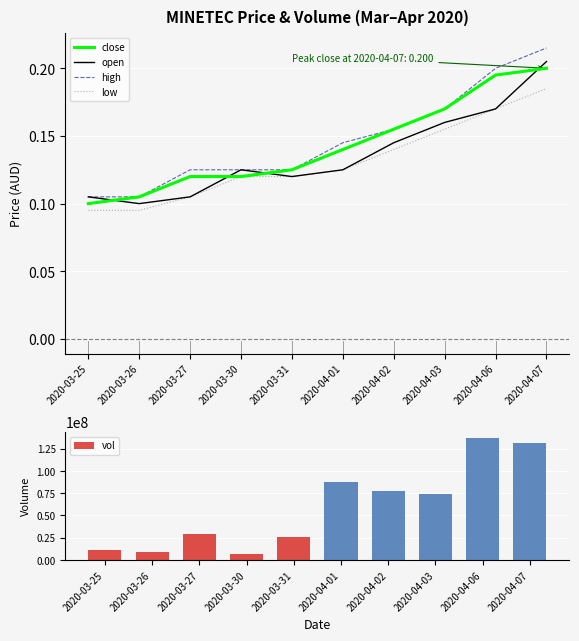

What are all the series names shown in the legend?

close, open, high, low, vol